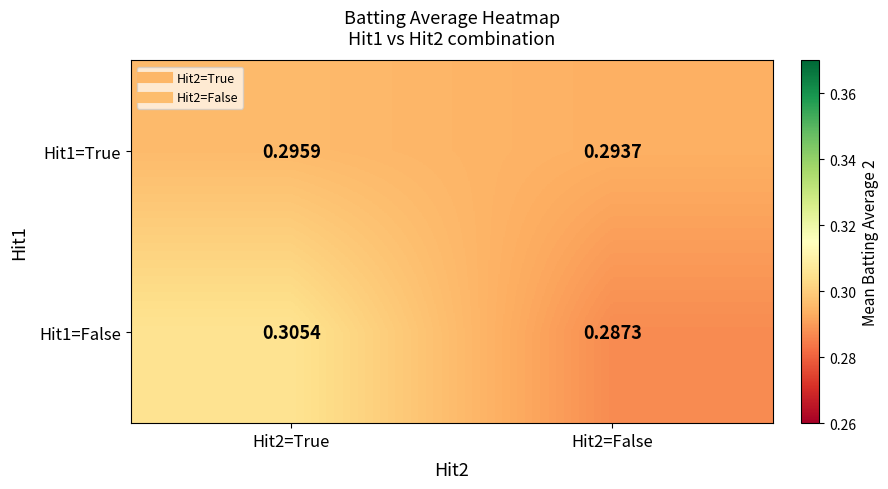

Is the value of Hit1=True at Hit2=True greater than the value of Hit1=False at Hit2=True?

No